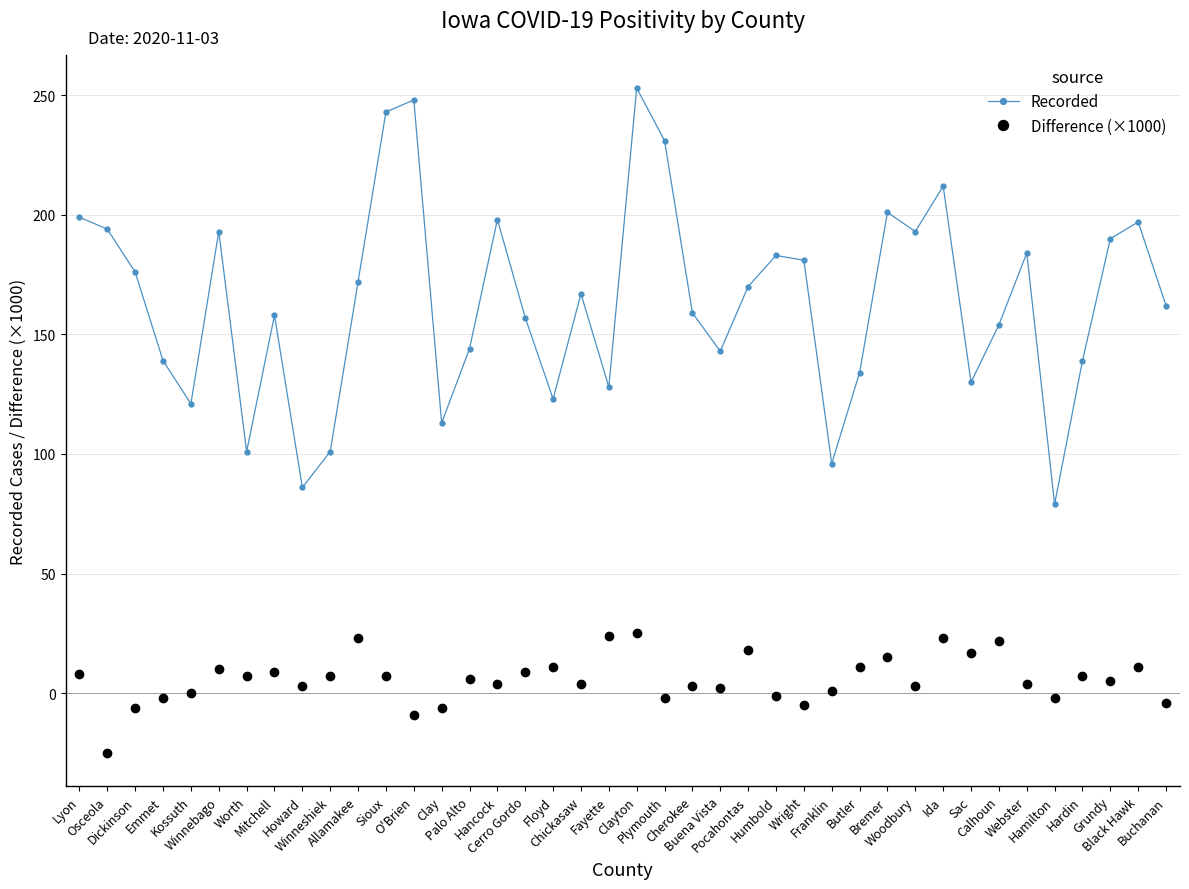

True or false: Recorded and Difference (×1000) cross at least once.

False